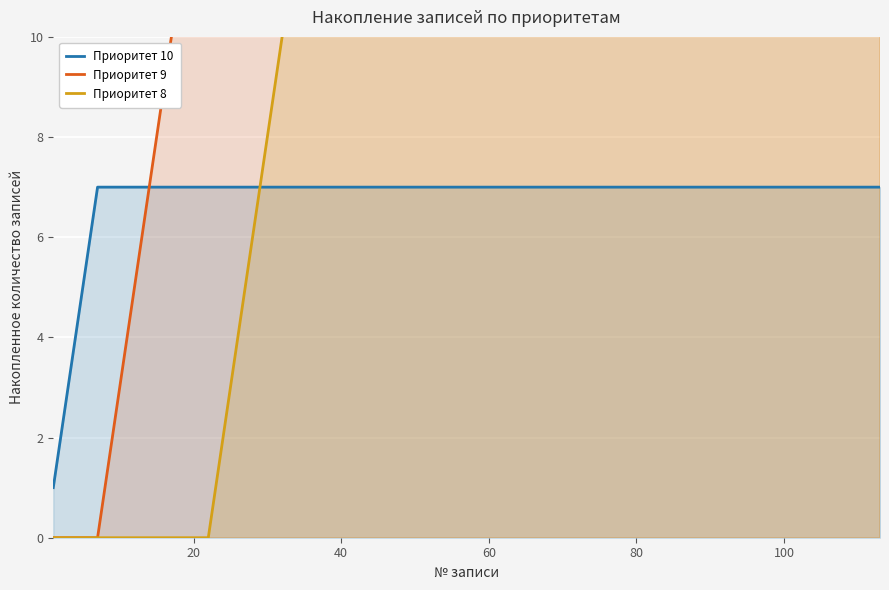

True or false: Приоритет 8 has a value of 1 at 81.

False